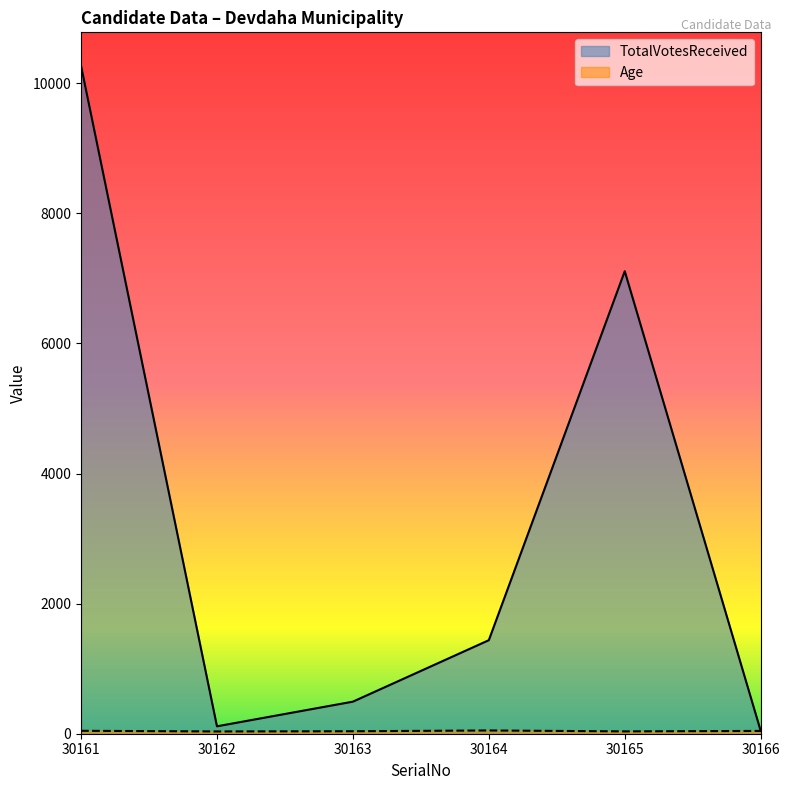

What is the value of the Age point at the 6th from the left?

43